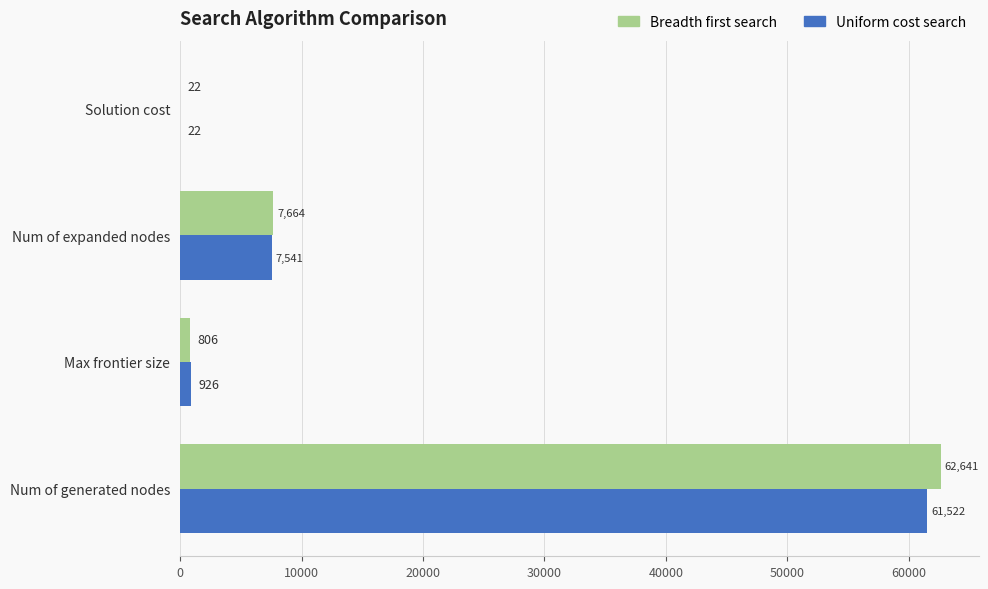

What is the maximum value for Uniform cost search?

61522